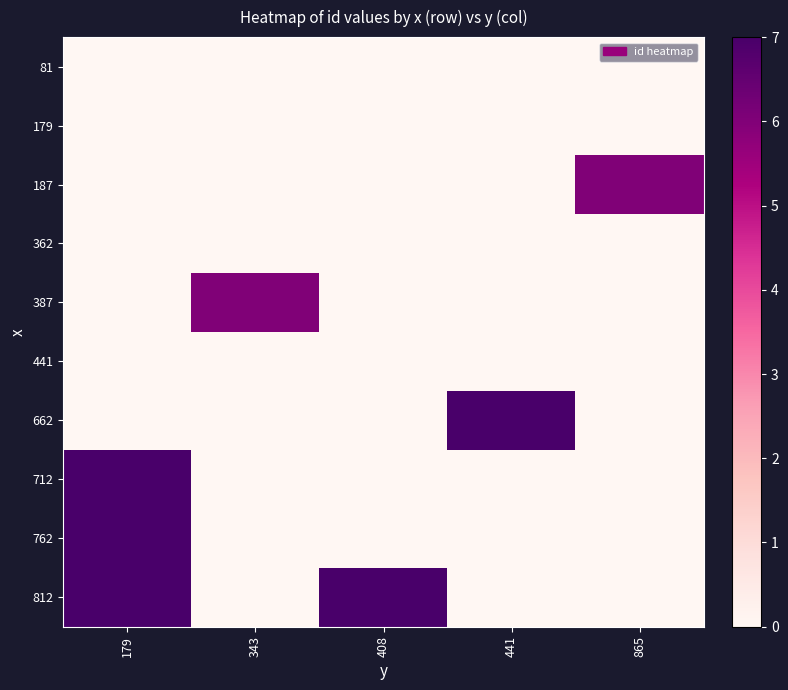

What is the difference between the highest and lowest values at 408?

7